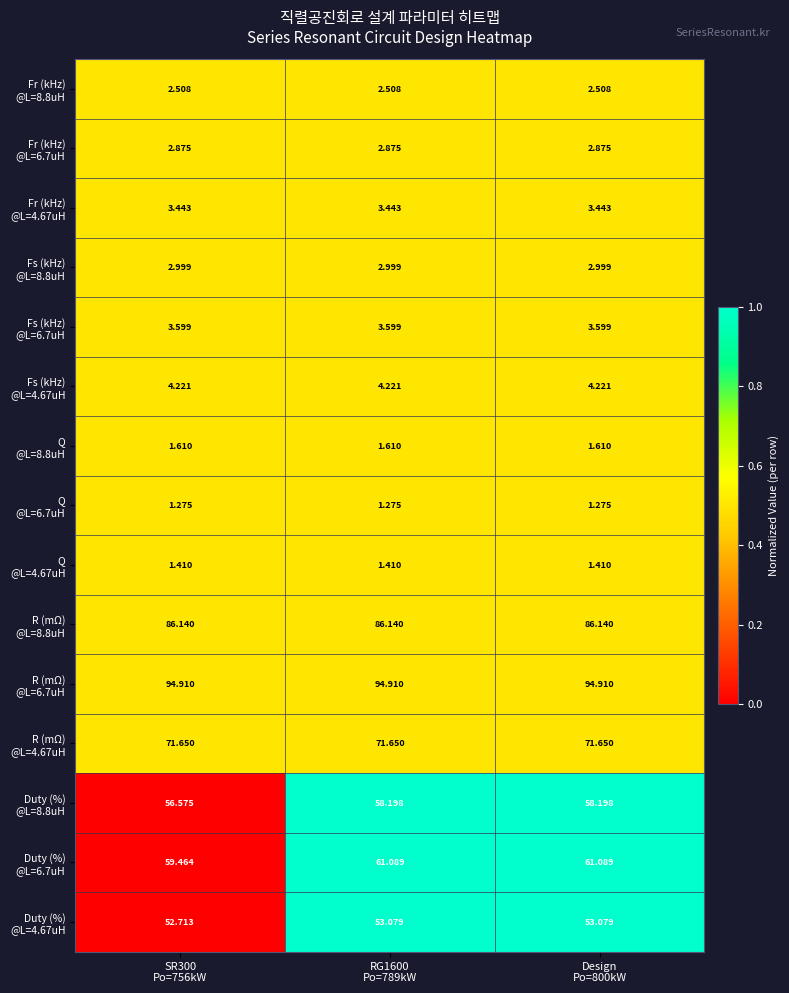

How many categories are shown in the chart?

3